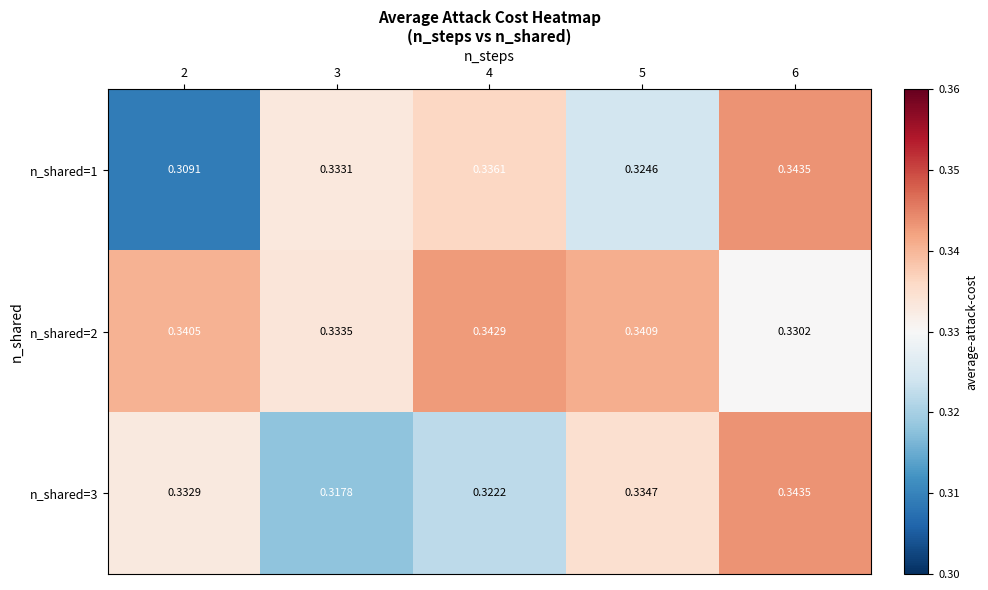

How many categories are shown in the chart?

5